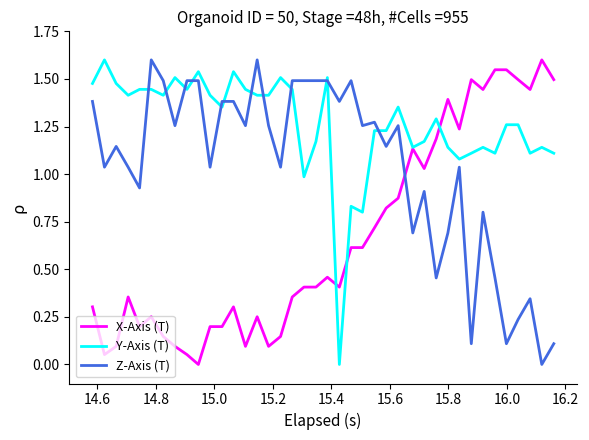

What are all the series names shown in the legend?

X-Axis (T), Y-Axis (T), Z-Axis (T)